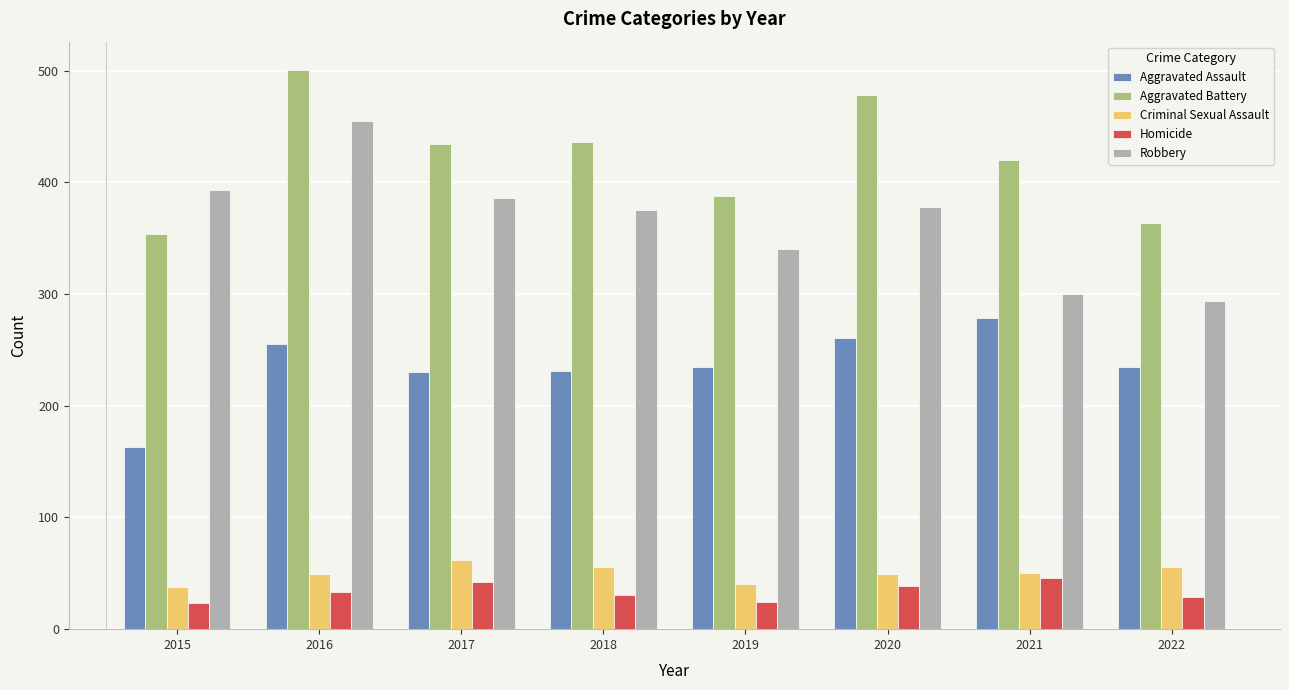

Where does the Aggravated Assault series first go above 235?

2016